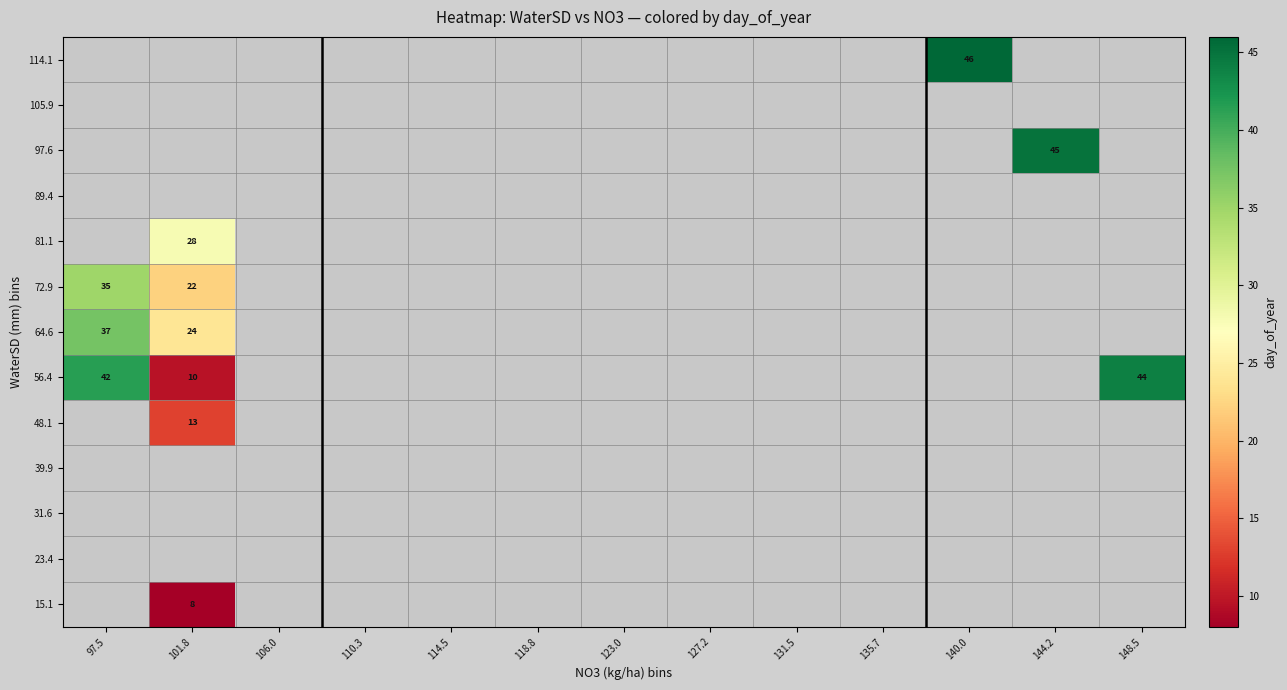

At 140.0, list the series in order from smallest to largest.

15.1, 23.4, 31.6, 39.9, 48.1, 56.4, 64.6, 72.9, 81.1, 89.4, 97.6, 105.9, 114.1